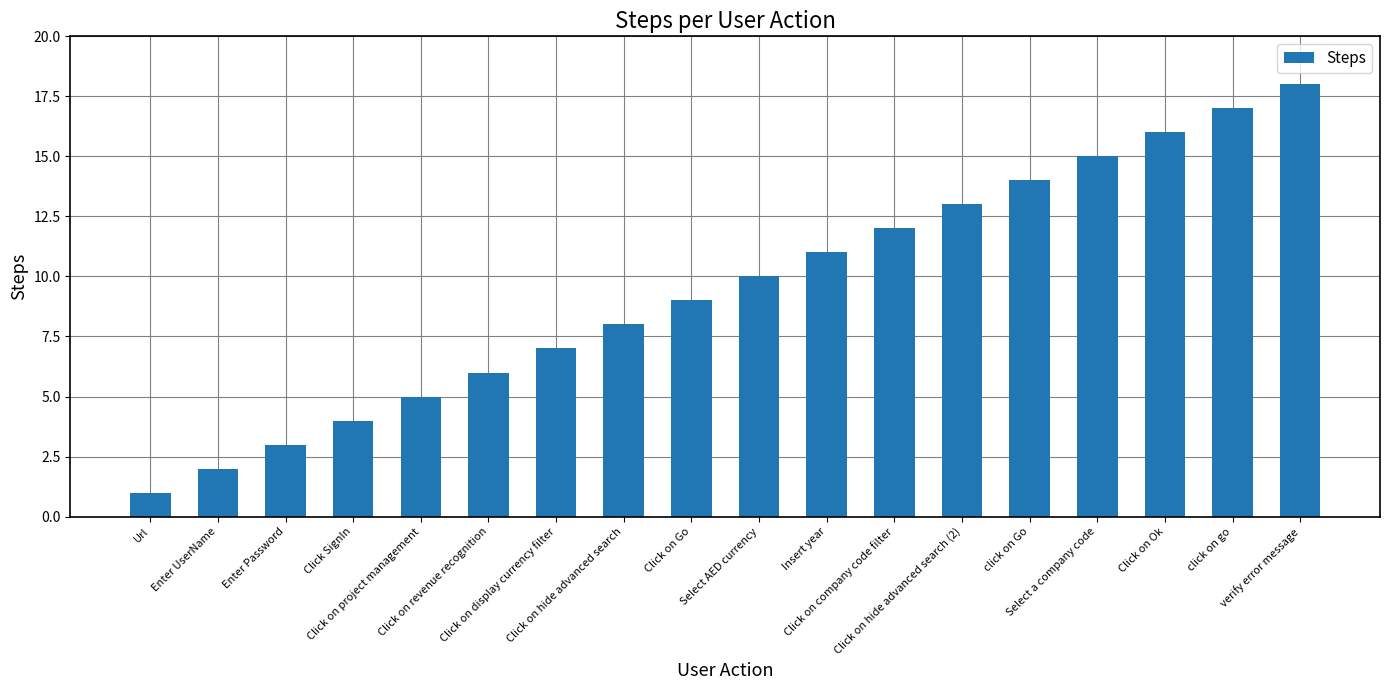

What is the difference between the values at Insert year and Url?

10